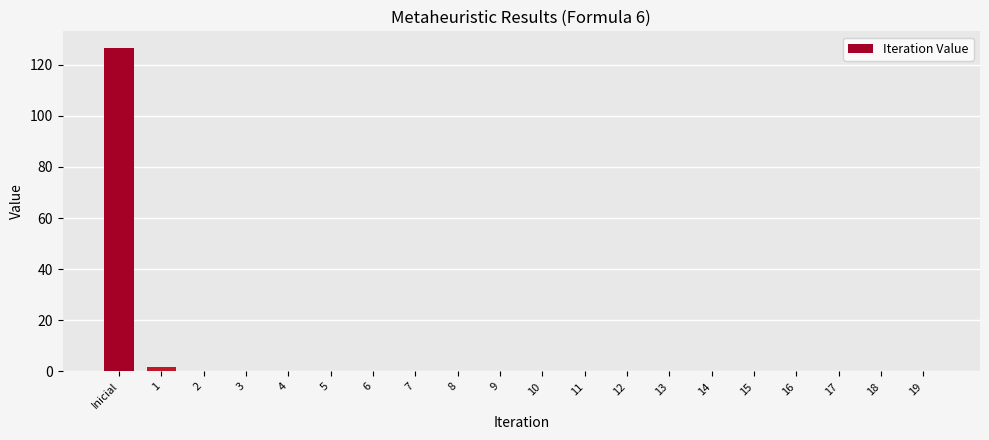

What is the maximum value shown in the chart?

126.7